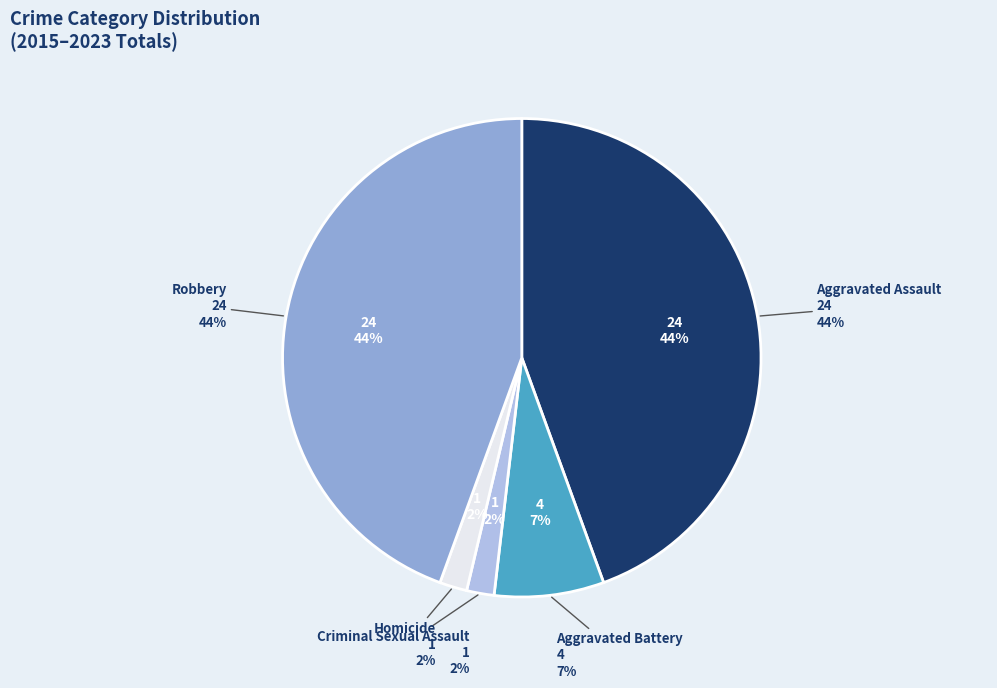

What is the ratio of the value at Homicide to the value at Criminal Sexual Assault?

1.0